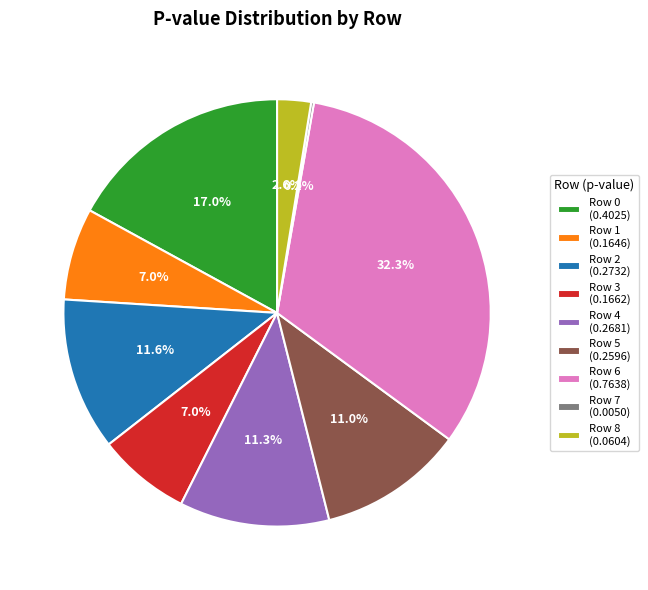

Between Row 6 (0.7638) and Row 8 (0.0604), which is larger?

Row 6 (0.7638)